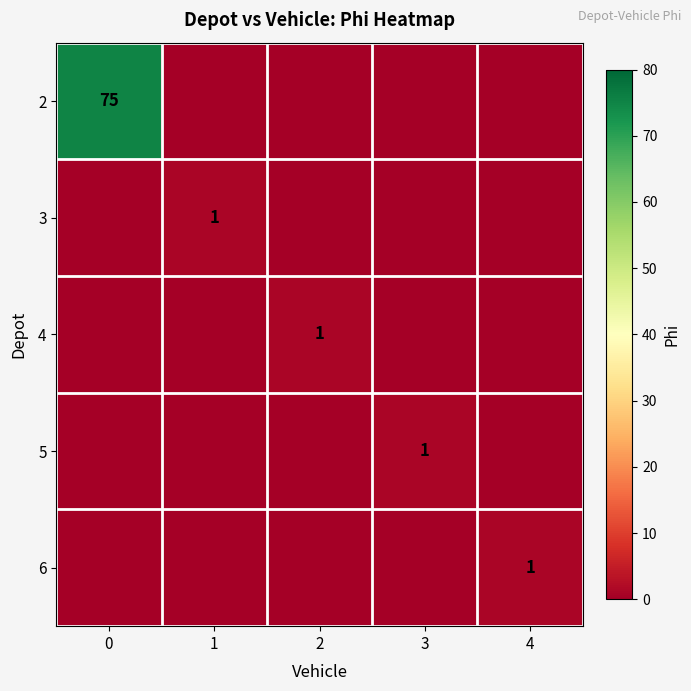

The 3 series shows 0 at 1. True or false?

False